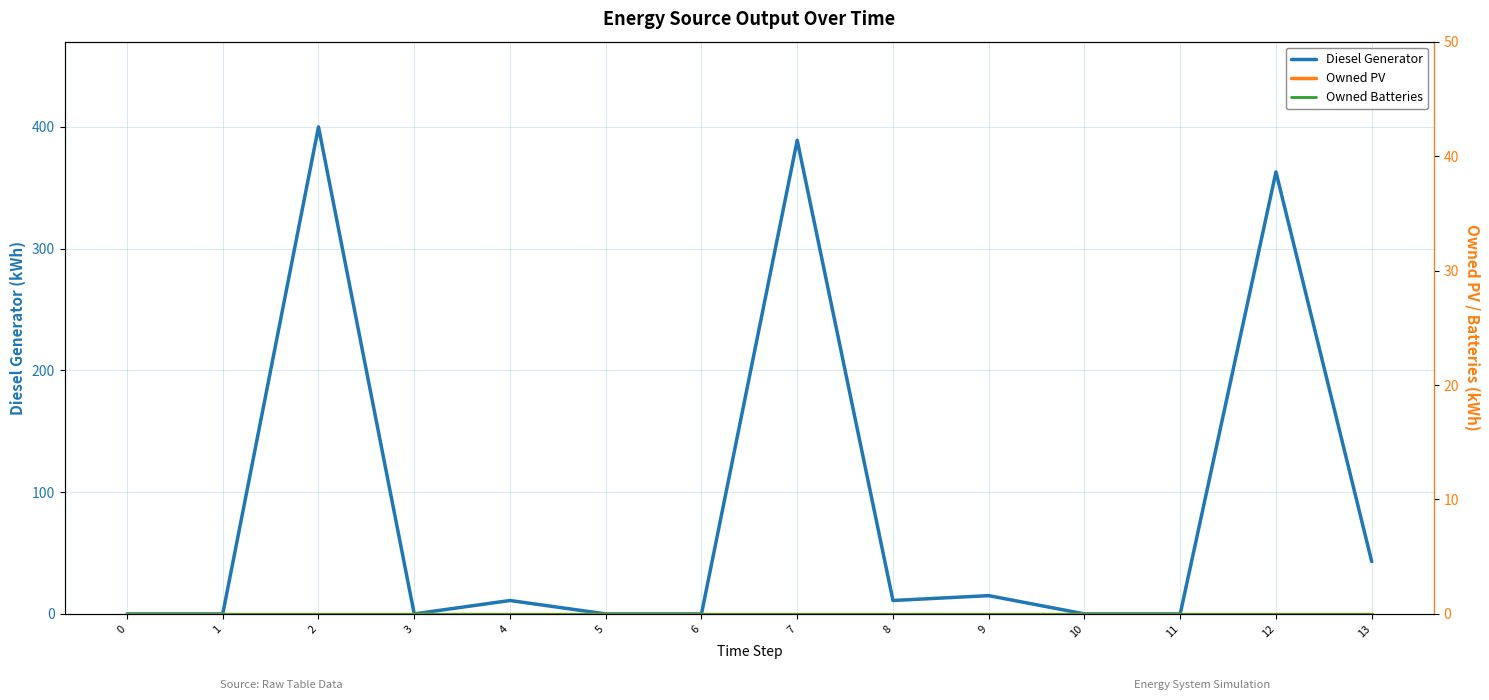

True or false: Owned PV and Diesel Generator intersect in this chart.

False